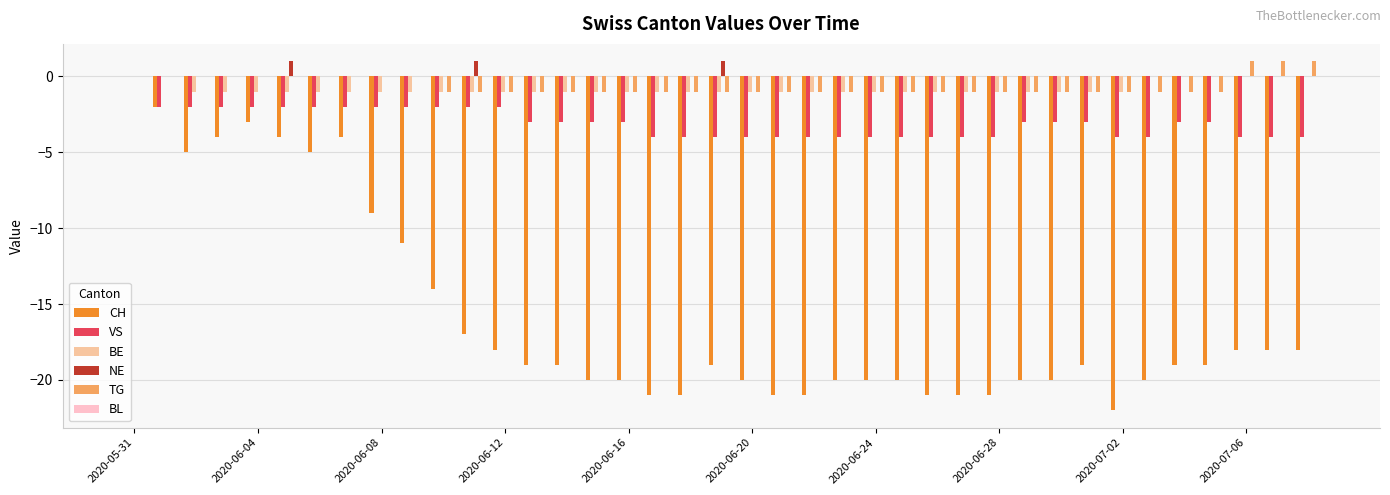

What is the sum of all NE values?

3